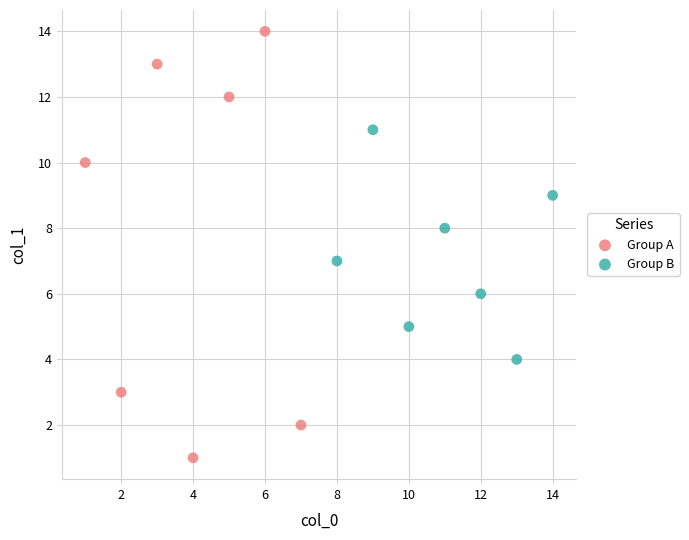

Which series reaches the minimum Y coordinate?

Group A